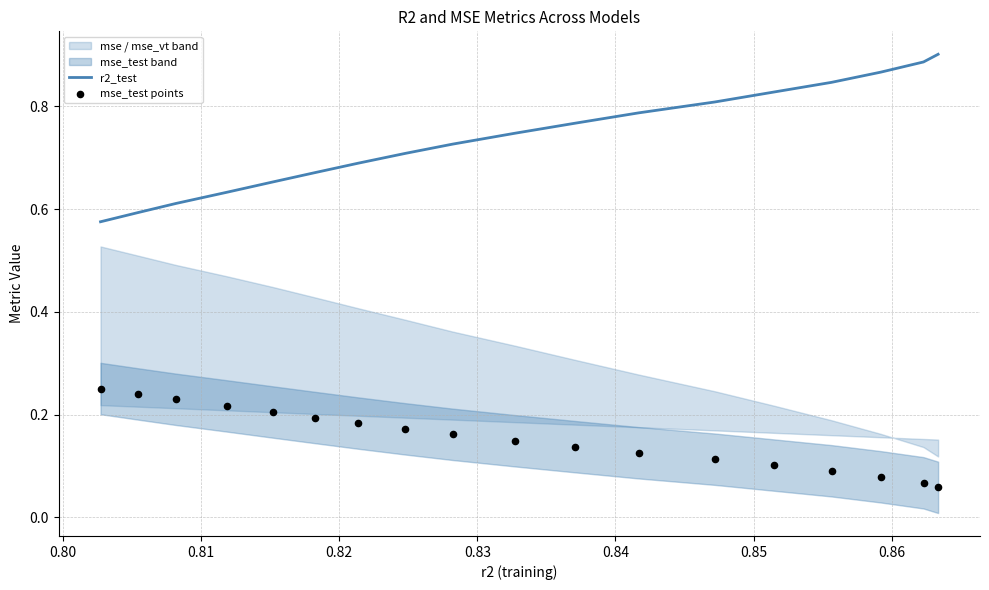

Which series has the largest total across all categories?

r2_test